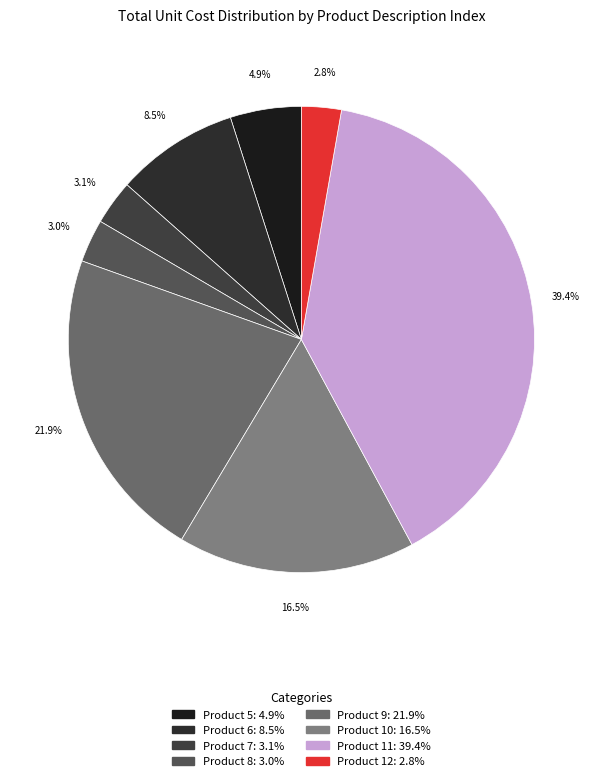

Does any single category account for the majority?

No